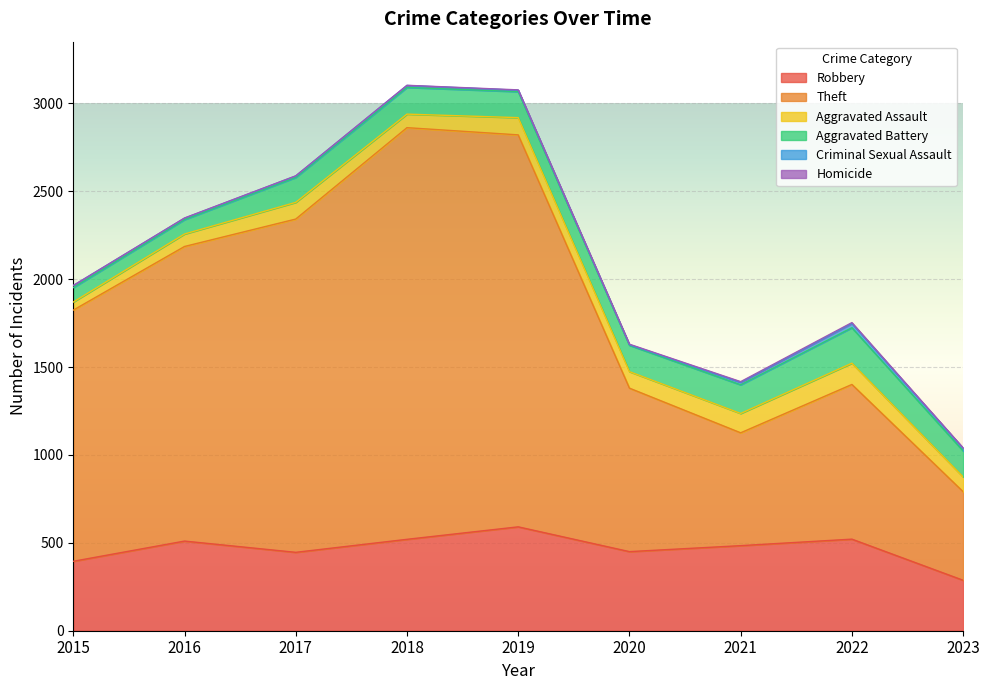

True or false: Homicide and Criminal Sexual Assault cross at least once.

False